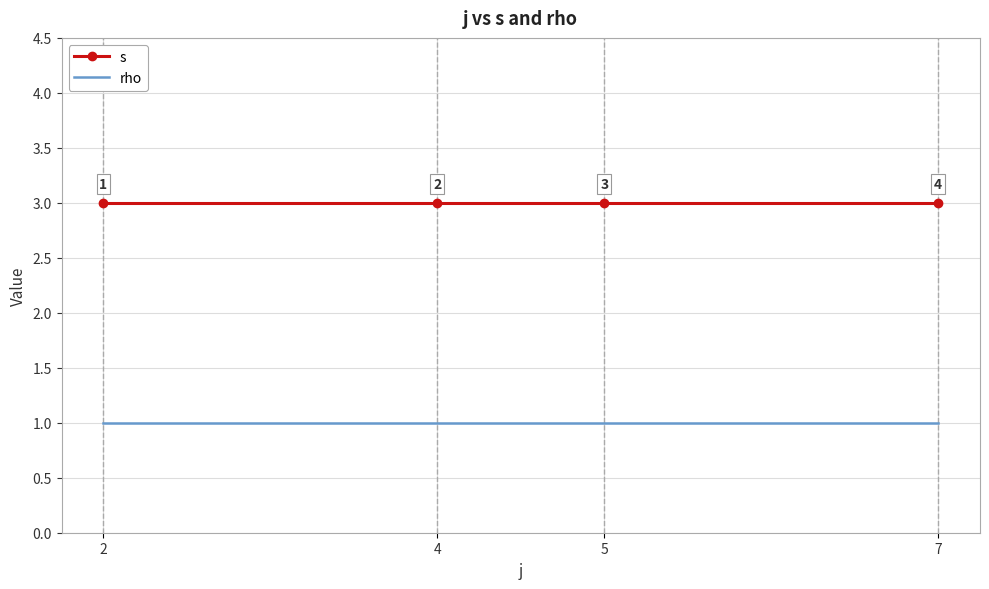

True or false: rho has a value of 1 at 7.

True